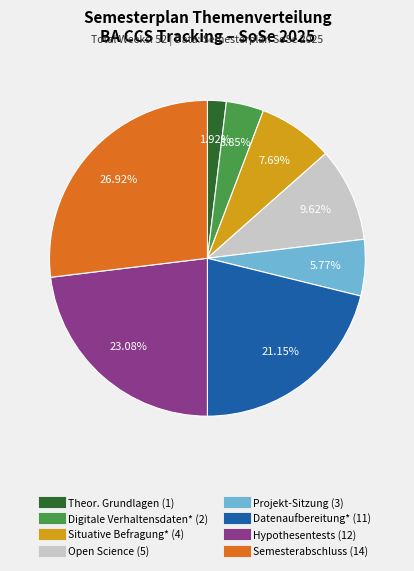

Is there a majority slice in this chart?

No